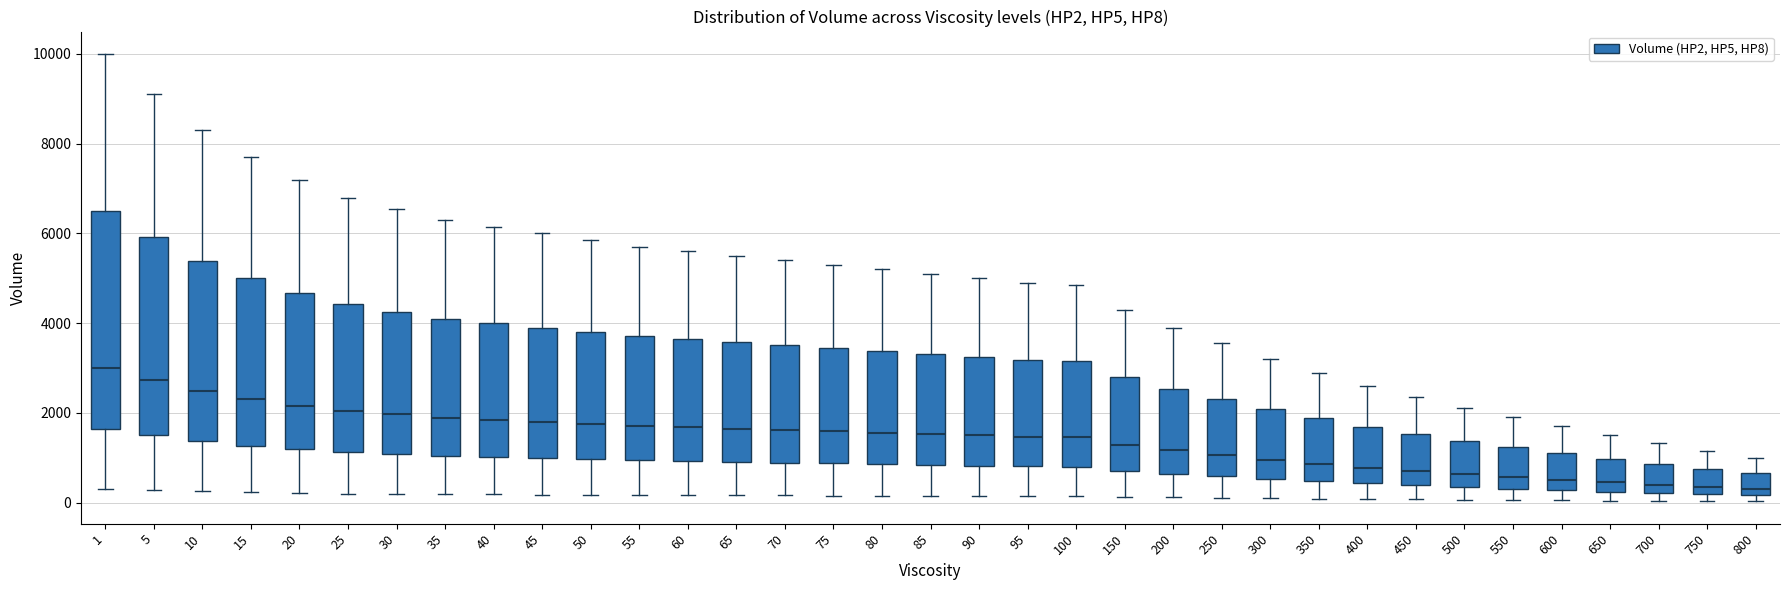

Reading left to right, transcribe this box plot: for each box, give where its median line is, the range the box spans, and where its two whiskers end, as read against the y-axis. The values are not printed on the chart, so give them approximately, as read against the axis.

1: median 3000, box 1600 to 6600, whiskers 400 to 10000
5: median 2800, box 1600 to 6000, whiskers 200 to 9200
10: median 2400, box 1400 to 5400, whiskers 200 to 8400
15: median 2400, box 1200 to 5000, whiskers 200 to 7800
20: median 2200, box 1200 to 4600, whiskers 200 to 7200
25: median 2000, box 1200 to 4400, whiskers 200 to 6800
30: median 2000, box 1000 to 4200, whiskers 200 to 6600
35: median 1800, box 1000 to 4000, whiskers 200 to 6400
40: median 1800, box 1000 to 4000, whiskers 200 to 6200
45: median 1800, box 1000 to 4000, whiskers 200 to 6000
50: median 1800, box 1000 to 3800, whiskers 200 to 5800
55: median 1800, box 1000 to 3800, whiskers 200 to 5800
60: median 1600, box 1000 to 3600, whiskers 200 to 5600
65: median 1600, box 1000 to 3600, whiskers 200 to 5600
70: median 1600, box 800 to 3600, whiskers 200 to 5400
75: median 1600, box 800 to 3400, whiskers 200 to 5400
80: median 1600, box 800 to 3400, whiskers 200 to 5200
85: median 1600, box 800 to 3400, whiskers 200 to 5200
90: median 1600, box 800 to 3200, whiskers 200 to 5000
95: median 1400, box 800 to 3200, whiskers 200 to 5000
100: median 1400, box 800 to 3200, whiskers 200 to 4800
150: median 1200, box 800 to 2800, whiskers 200 to 4400
200: median 1200, box 600 to 2600, whiskers 200 to 4000
250: median 1000, box 600 to 2400, whiskers 200 to 3600
300: median 1000, box 600 to 2000, whiskers 0 to 3200
350: median 800, box 400 to 1800, whiskers 0 to 3000
400: median 800, box 400 to 1600, whiskers 0 to 2600
450: median 800, box 400 to 1600, whiskers 0 to 2400
500: median 600, box 400 to 1400, whiskers 0 to 2200
550: median 600, box 400 to 1200, whiskers 0 to 2000
600: median 600, box 200 to 1200, whiskers 0 to 1800
650: median 400, box 200 to 1000, whiskers 0 to 1600
700: median 400, box 200 to 800, whiskers 0 to 1400
750: median 400, box 200 to 800, whiskers 0 to 1200
800: median 400, box 200 to 600, whiskers 0 to 1000